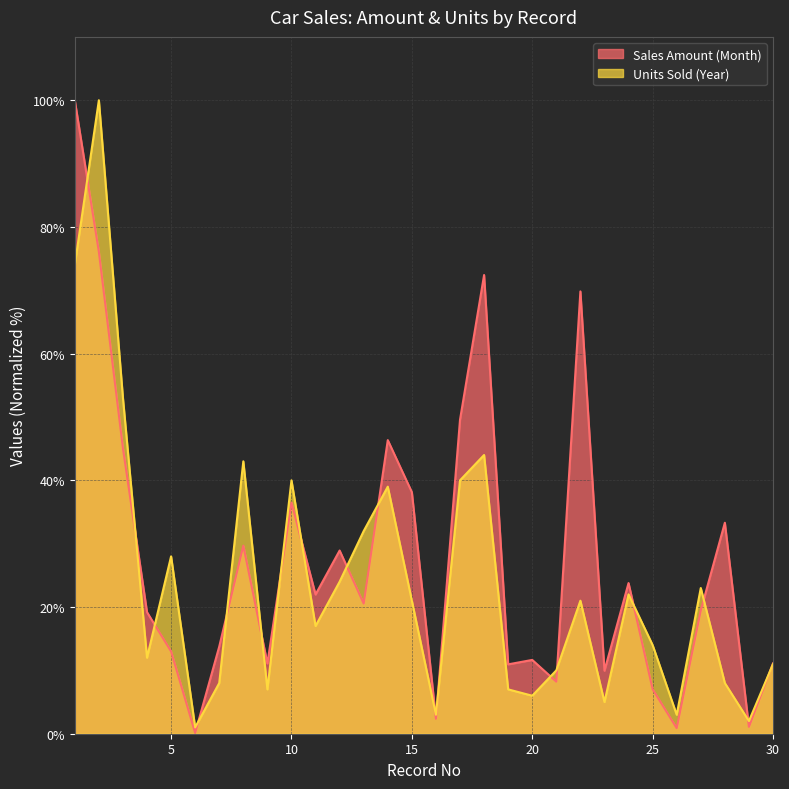

What is the approximate value of Units Sold (Year) at 6?

1.0